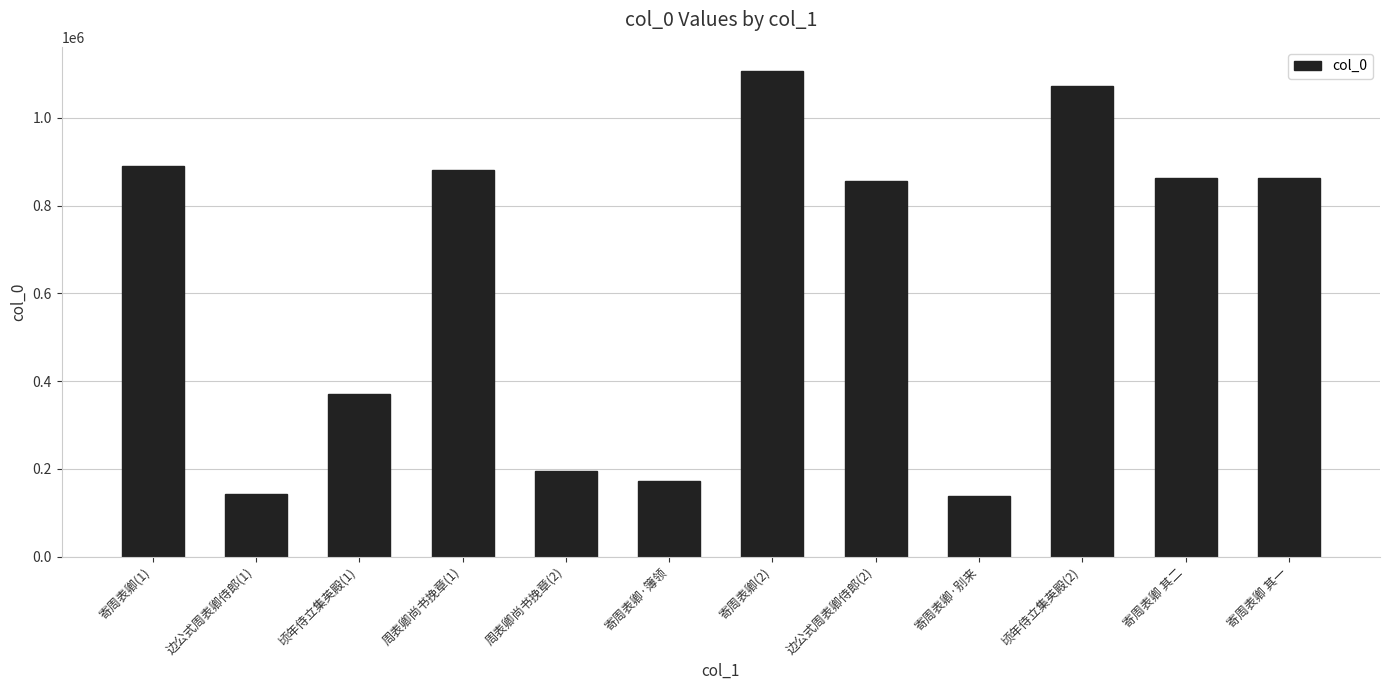

What is the sum of the values at 寄周表卿(2) and 边公式周表卿侍郎(2)?

1962717